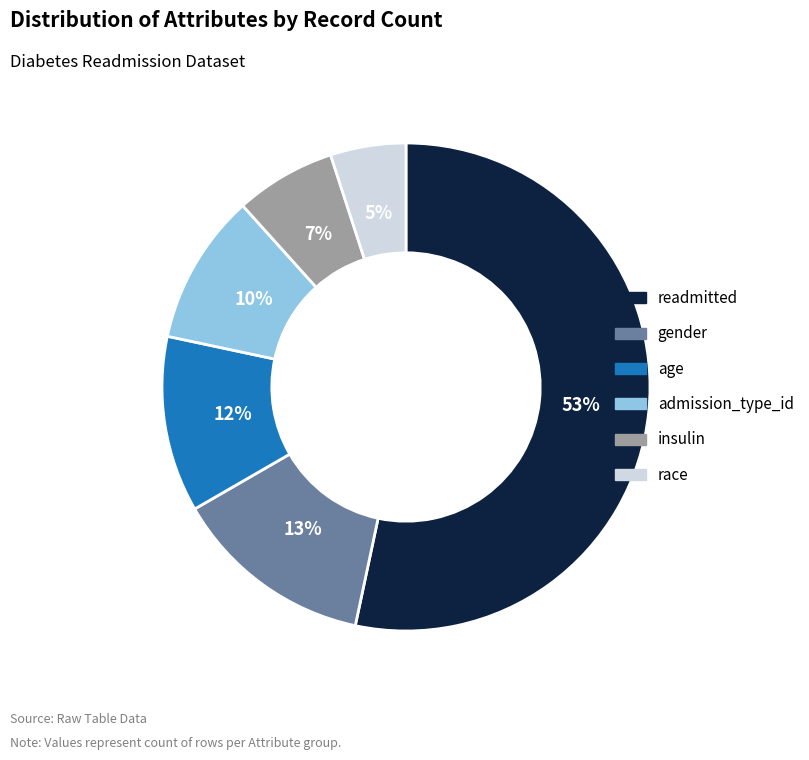

What percentage is the race slice, to the nearest percent?

5%